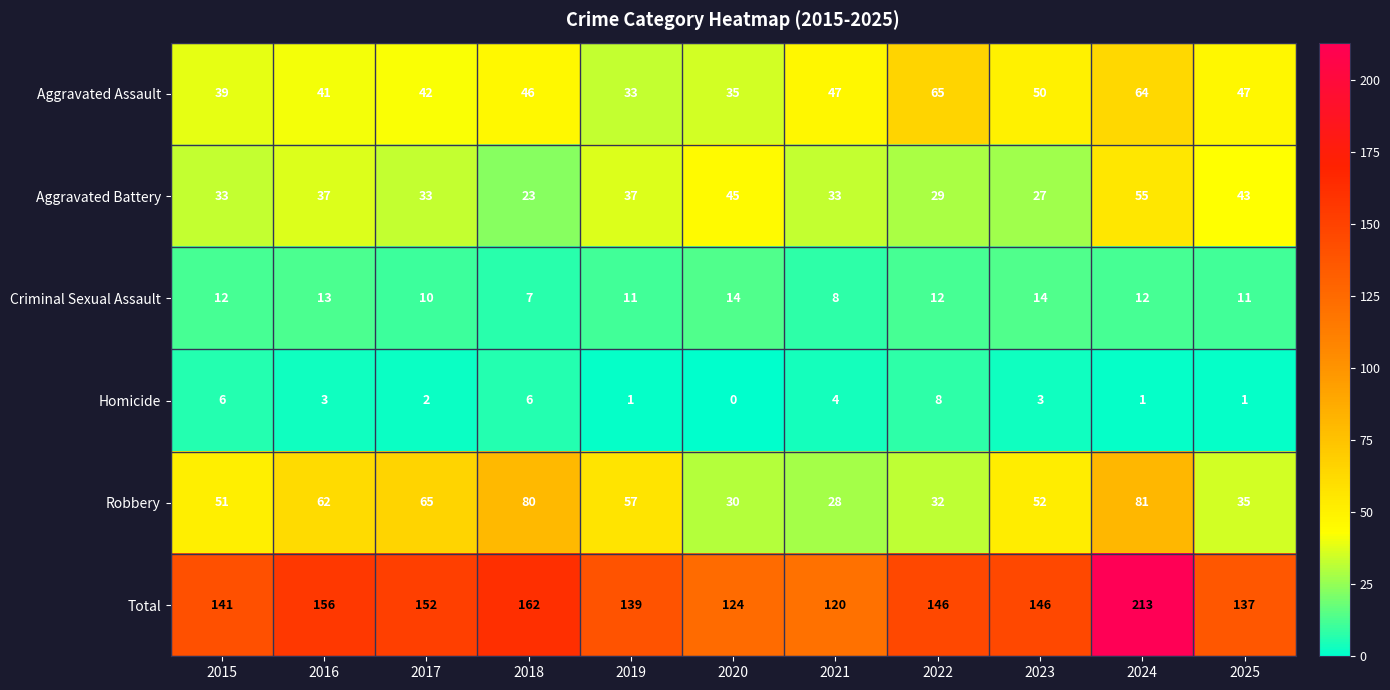

What is the total value across all series at 2025?

274